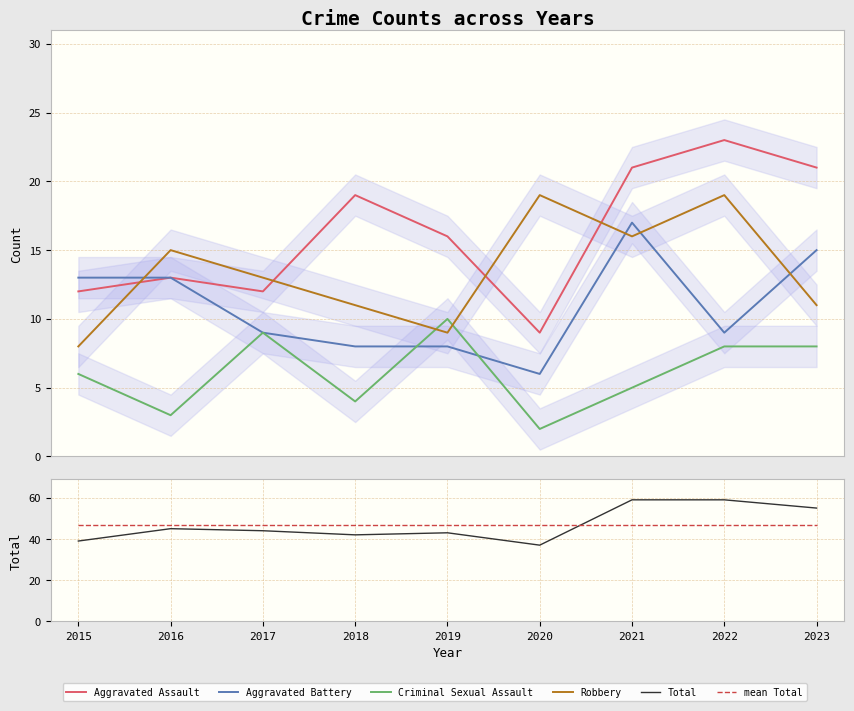

Which category has the lowest value across all series?

2020